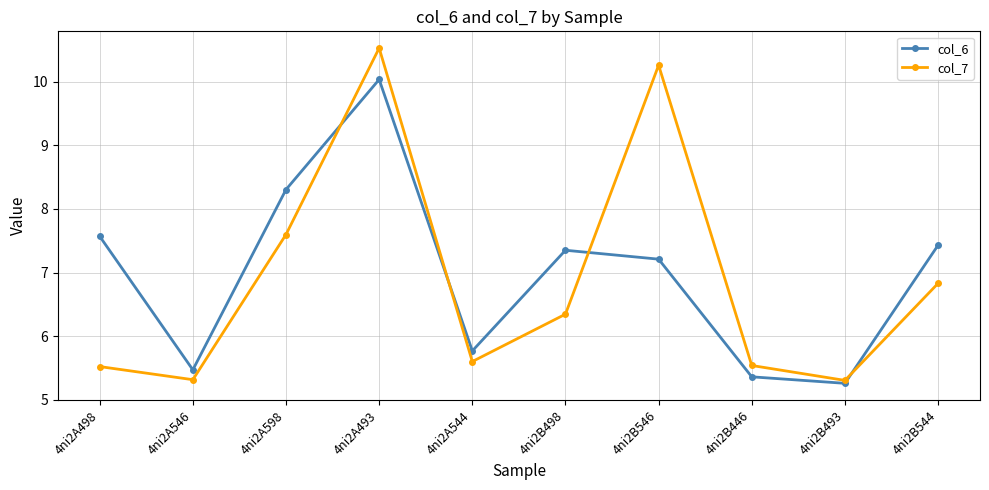

Which series has the largest total across all categories?

col_6